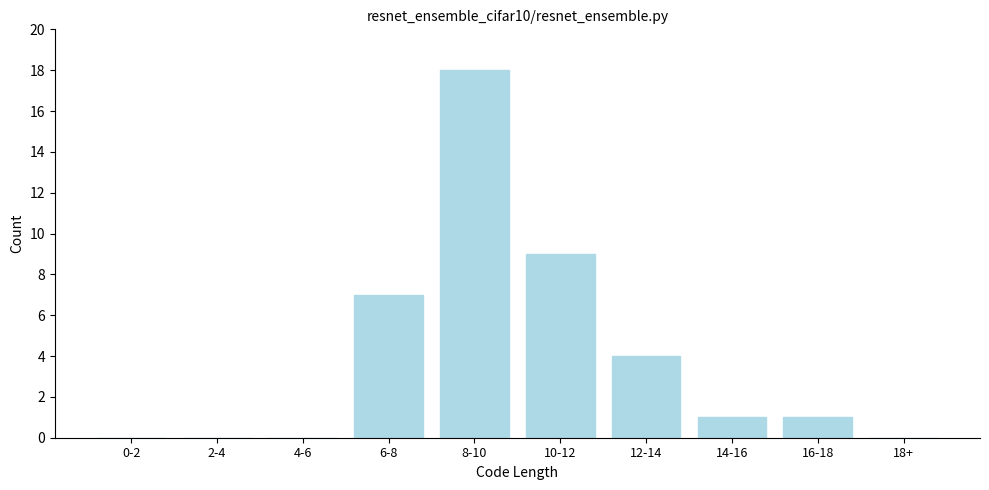

Reading left to right, extract all data points from this chart.

0-2=0	2-4=0	4-6=0	6-8=7	8-10=18	10-12=9	12-14=4	14-16=1	16-18=1	18+=0